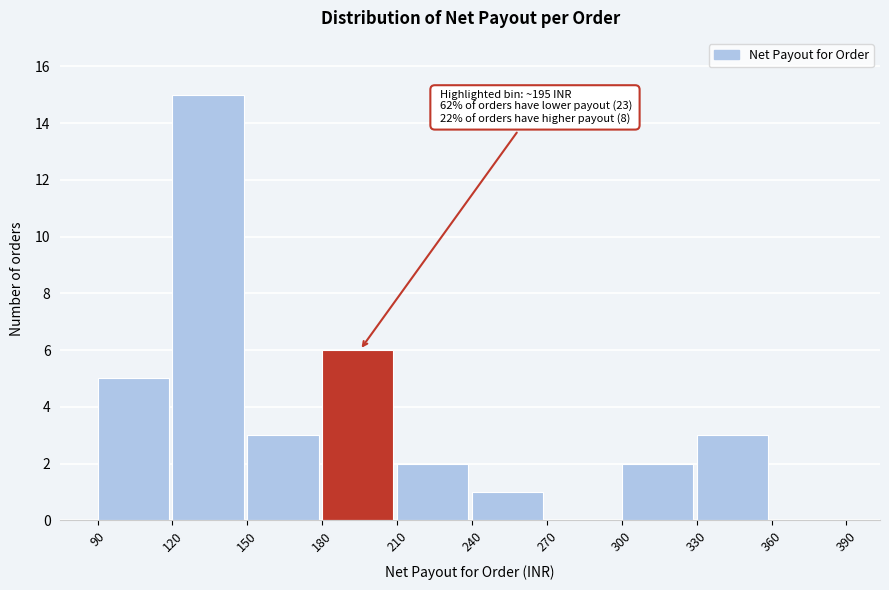

Over which range of the x-axis is the bar tallest?

120 to 150